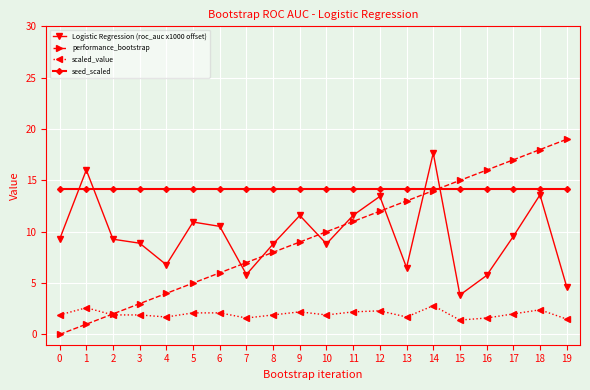

How many interior local valleys does the Logistic Regression (roc_auc x1000 offset) series have?

5